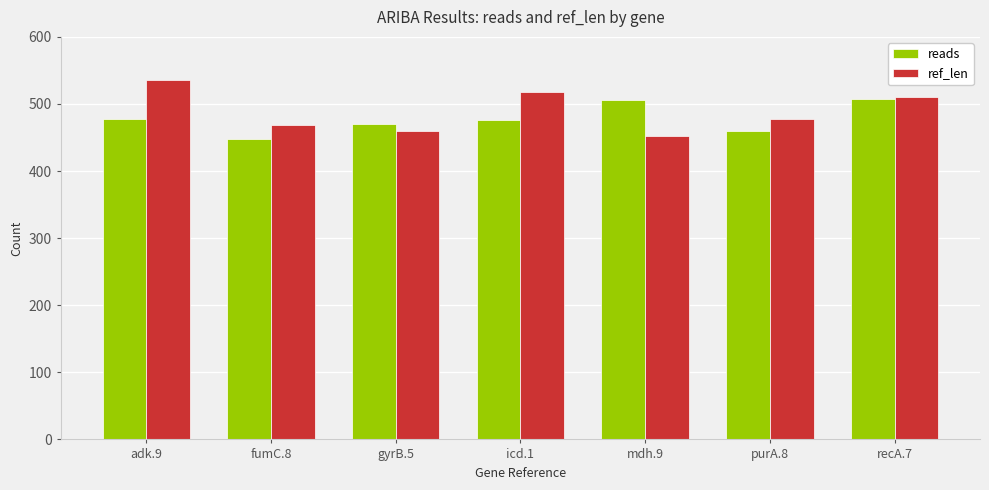

Read the reads value at icd.1, to the nearest 5.

475